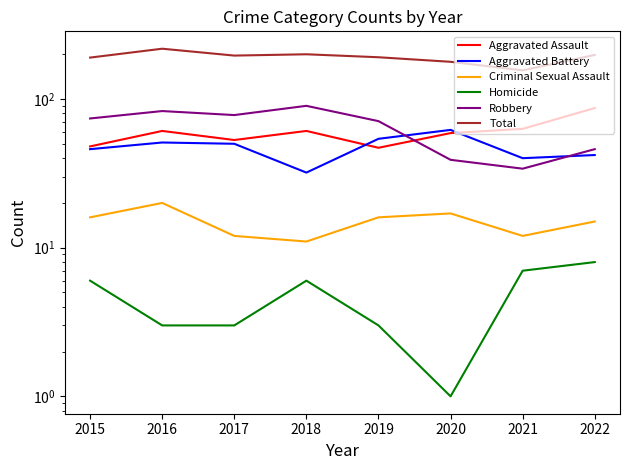

Does the chart display data point markers on the line(s)?

No